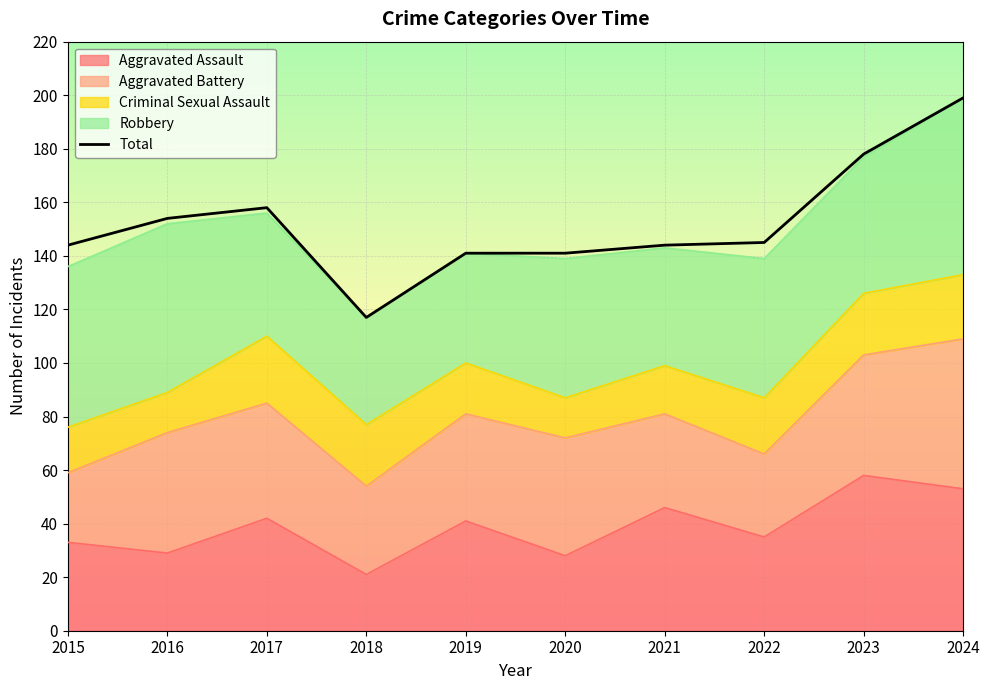

Where is the data nearest to the value 158?

2017